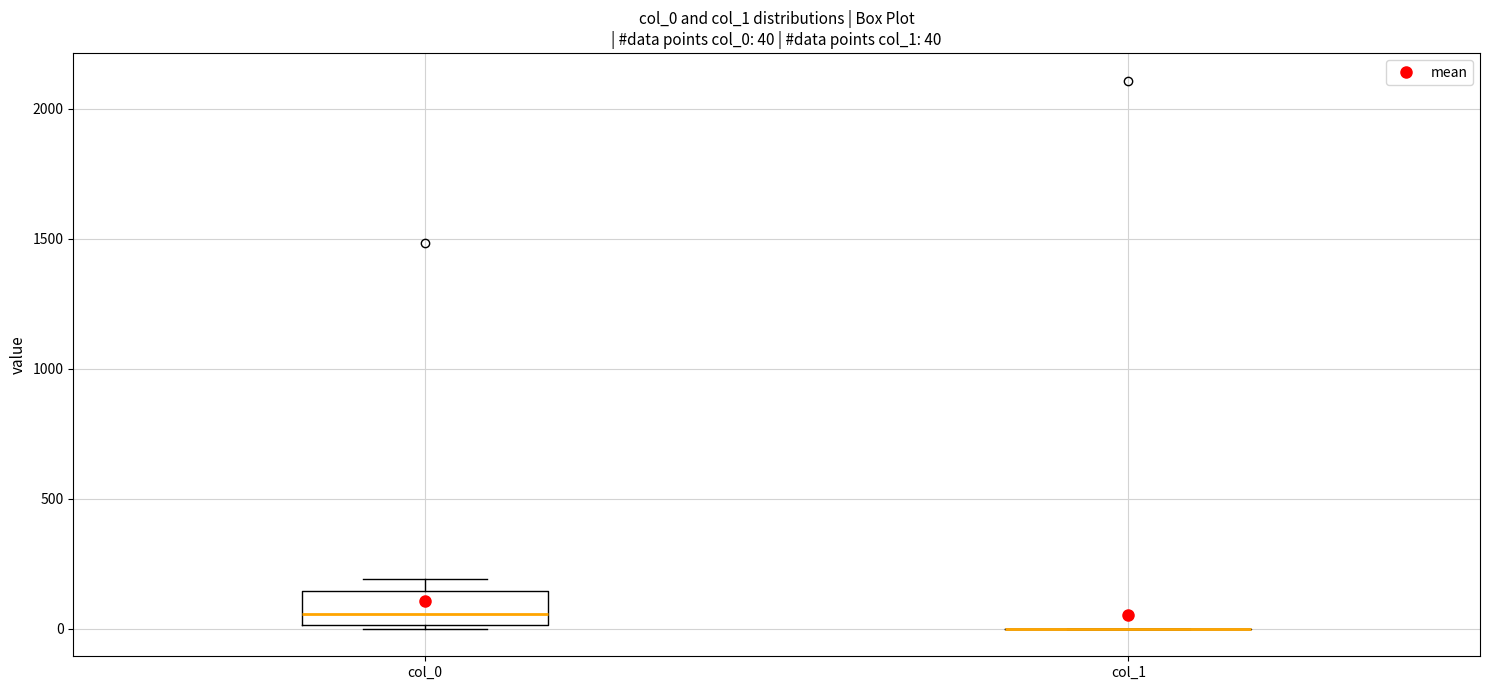

Which box is the tallest, from its lower edge to its upper edge?

col_0